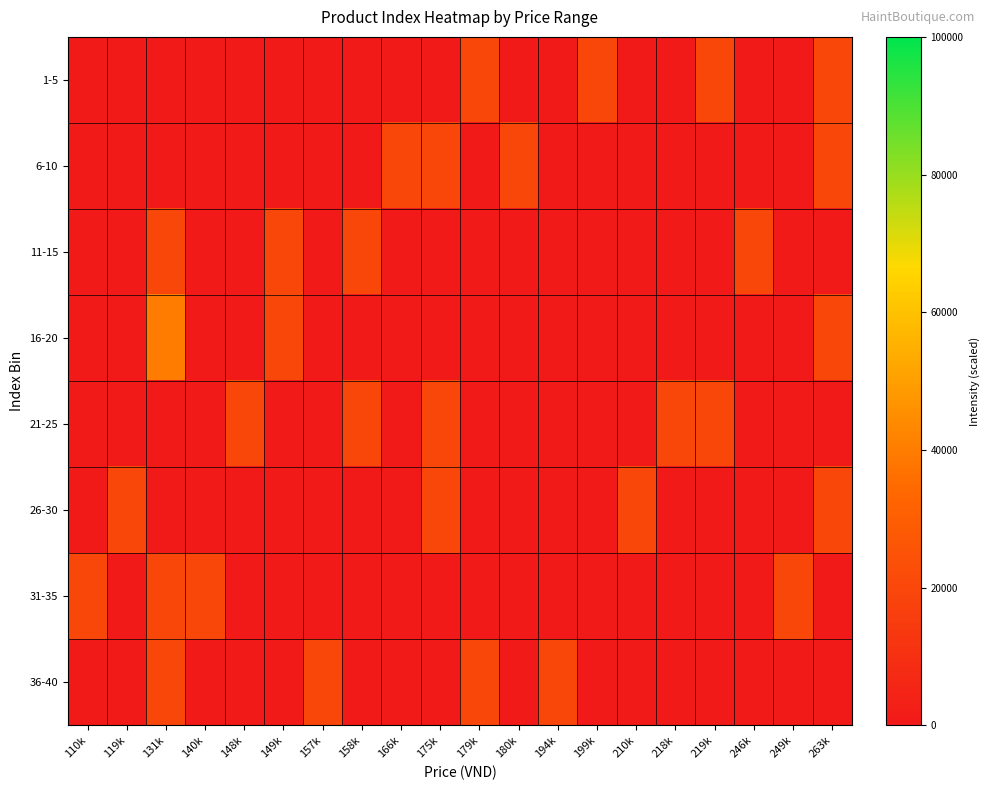

Which label corresponds to the largest value in the chart?

131k